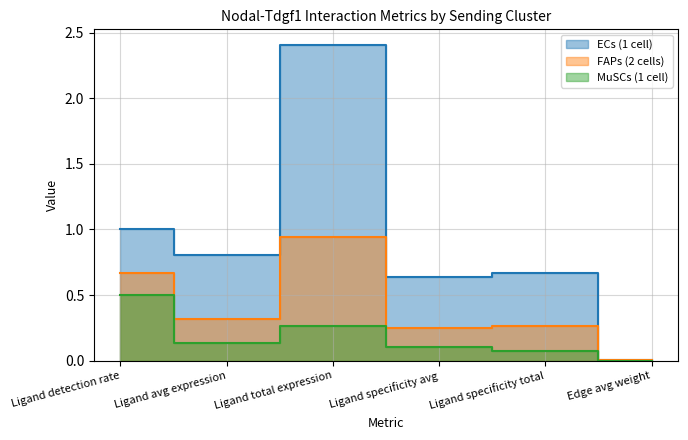

Reading left to right, extract all data points from this chart.

ECs (1 cell): Ligand detection rate=1.0	Ligand avg expression=0.8	Ligand total expression=2.4	Ligand specificity avg=0.6	Ligand specificity total=0.7	Edge avg weight=0.0
FAPs (2 cells): Ligand detection rate=0.7	Ligand avg expression=0.3	Ligand total expression=0.9	Ligand specificity avg=0.3	Ligand specificity total=0.3	Edge avg weight=0.0
MuSCs (1 cell): Ligand detection rate=0.5	Ligand avg expression=0.1	Ligand total expression=0.3	Ligand specificity avg=0.1	Ligand specificity total=0.1	Edge avg weight=0.0